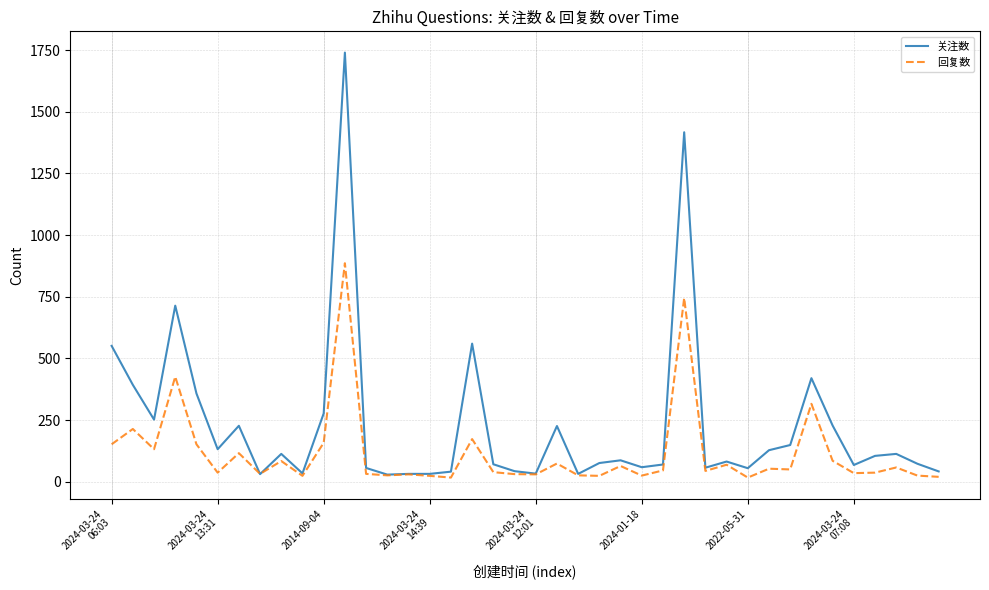

List the series in order of their peak value, highest first.

关注数, 回复数